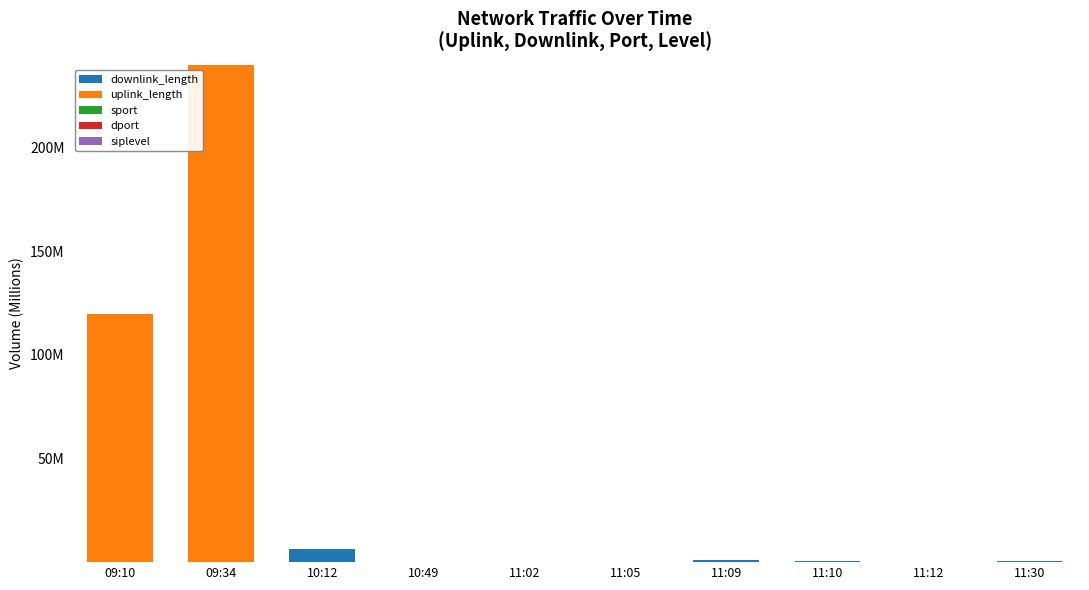

Which series has the largest range (max minus min)?

uplink_length